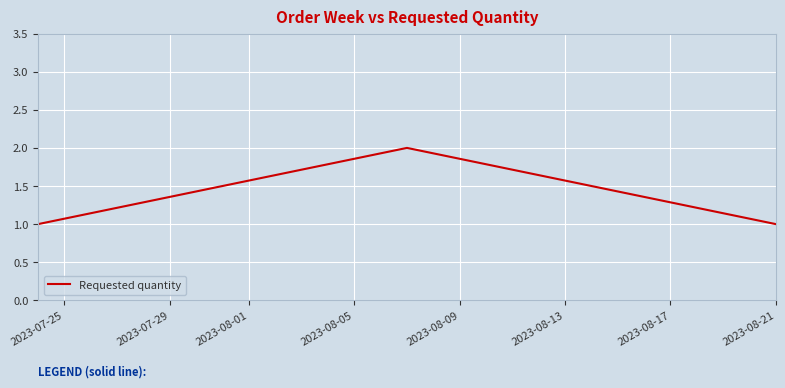

How many series are shown in this chart?

1